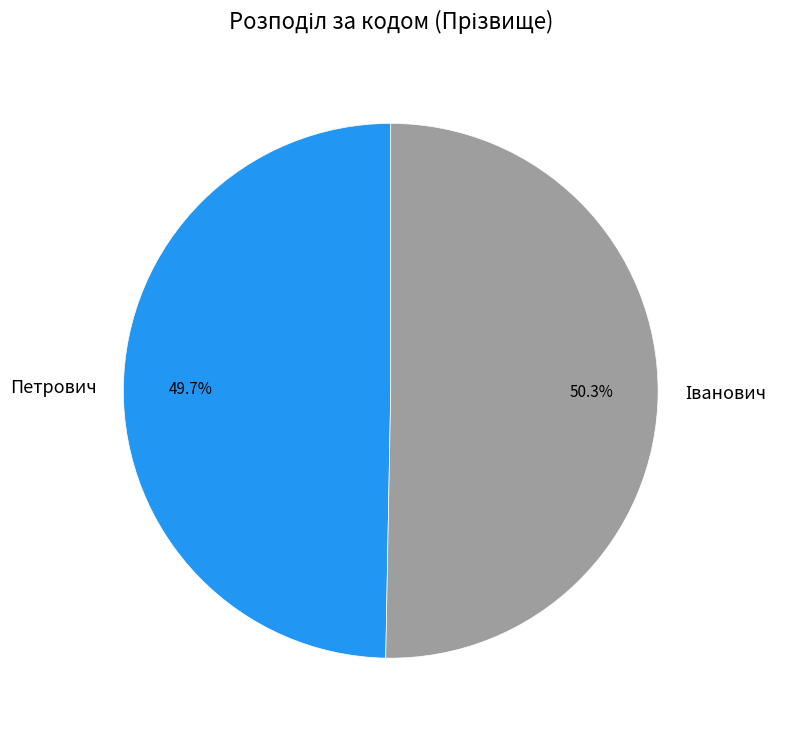

What is the smallest slice in the pie chart?

Петрович